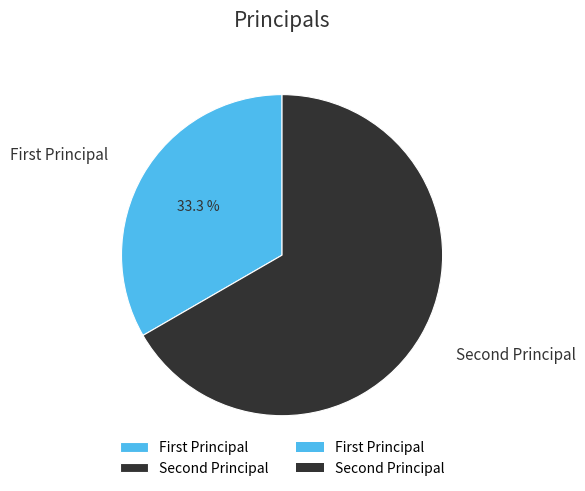

Is there any slice that represents more than half of the pie?

Yes